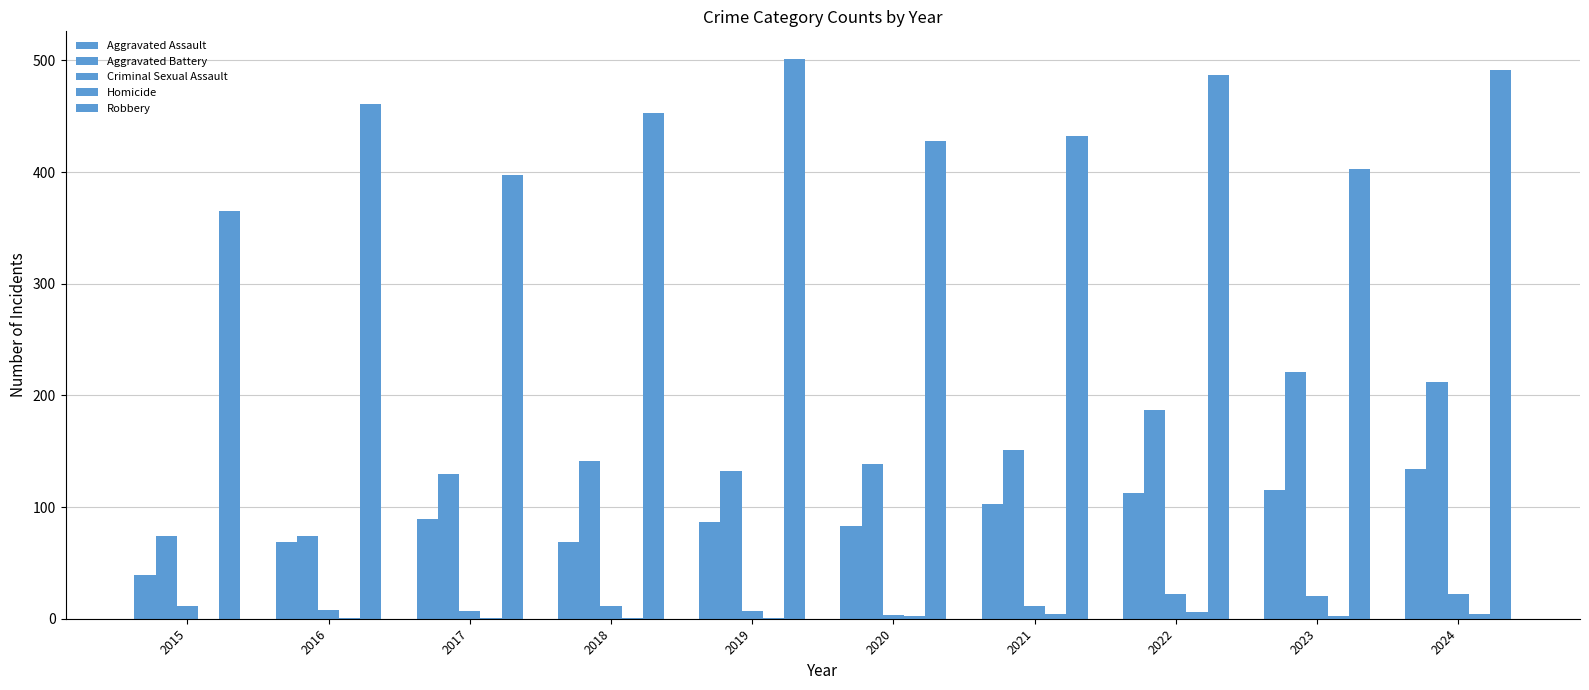

What is the minimum value for Robbery?

365